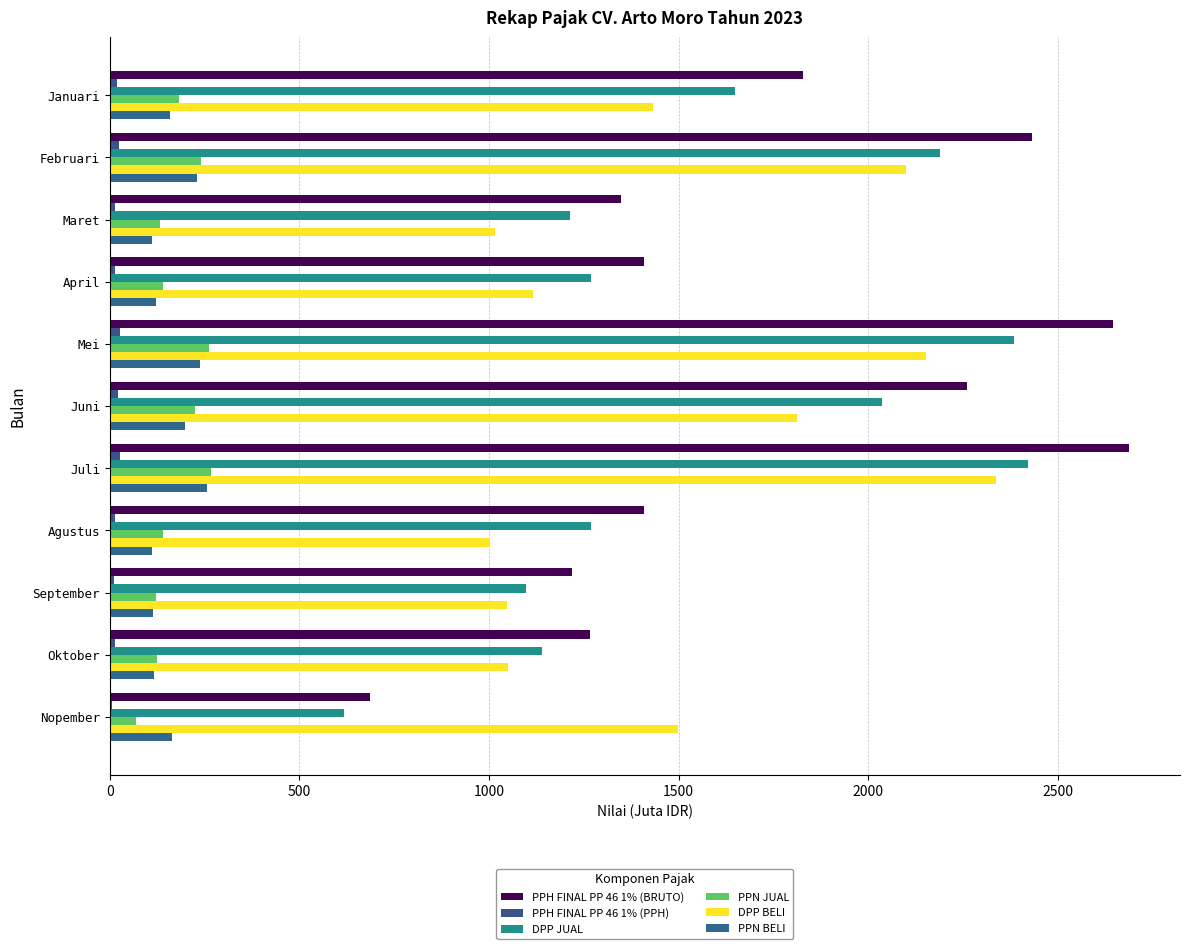

How many values in the DPP BELI series exceed 1432?

6